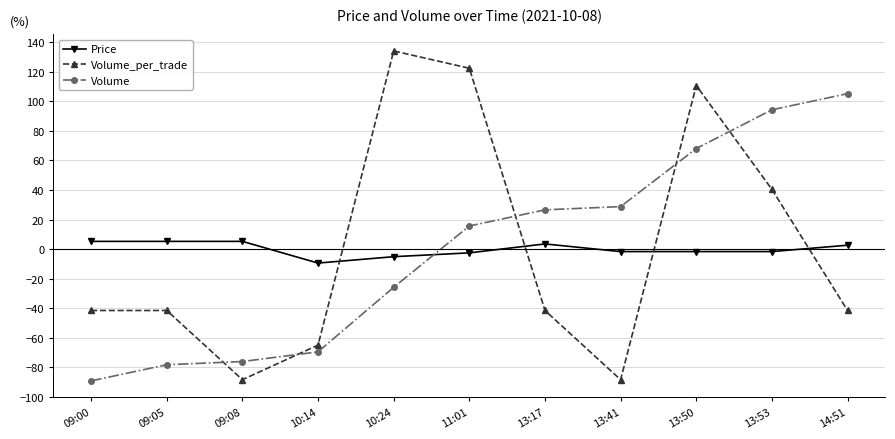

True or false: Volume has more than 0 points higher than both neighbors.

False